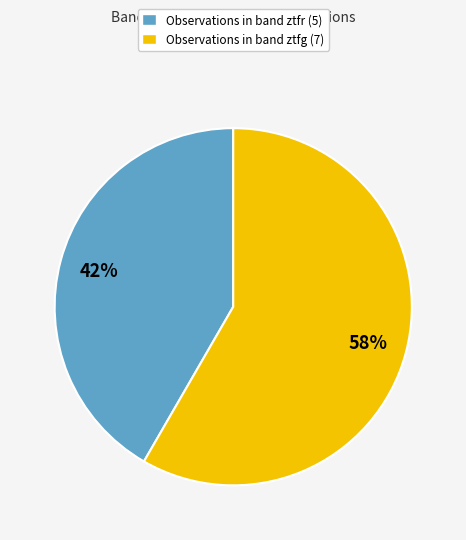

Is there a majority slice in this chart?

Yes